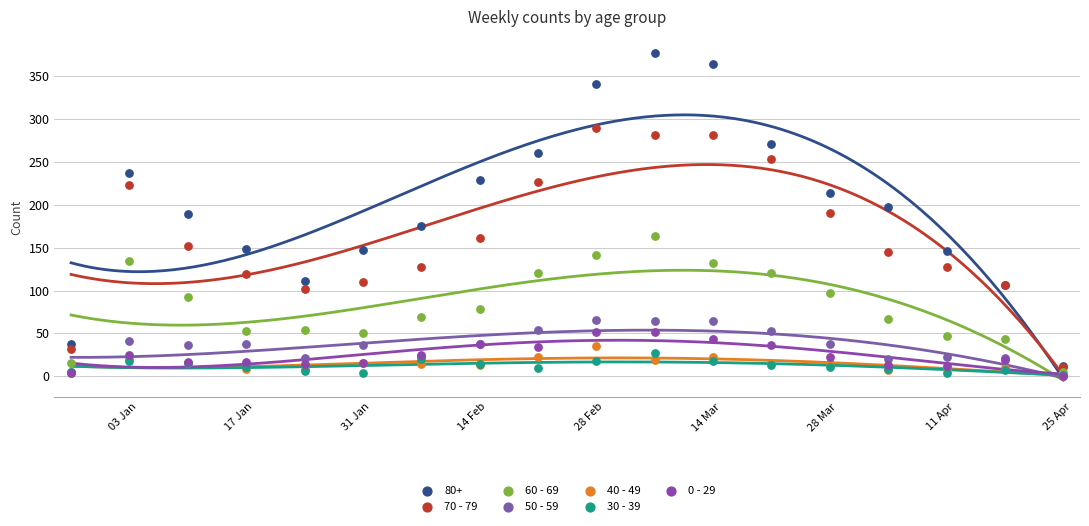

Which series contains the lowest Y value?

50 - 59